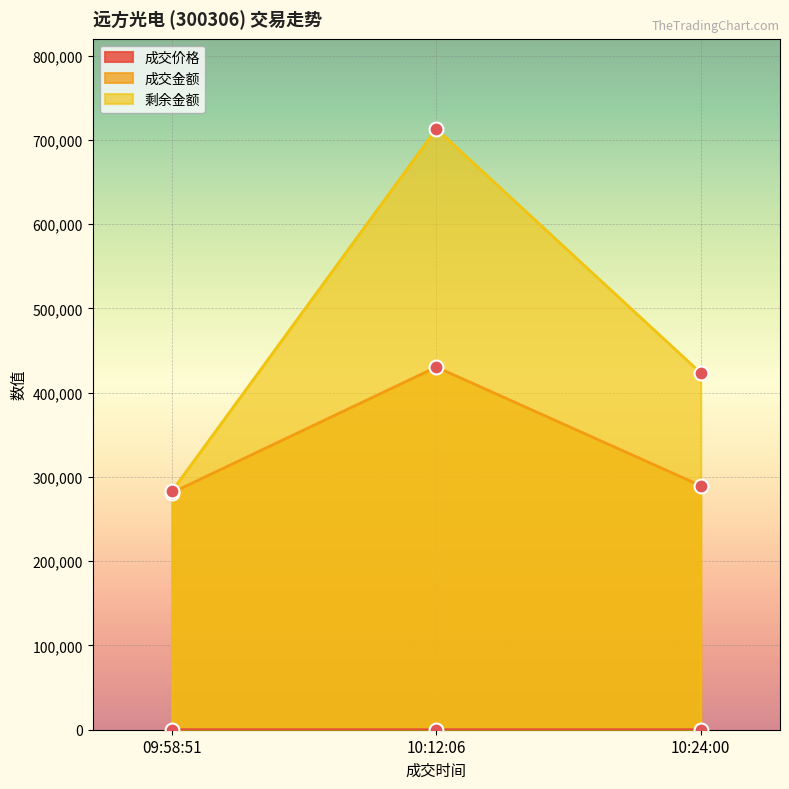

What is the label of the 3rd point from the left?

10:24:00